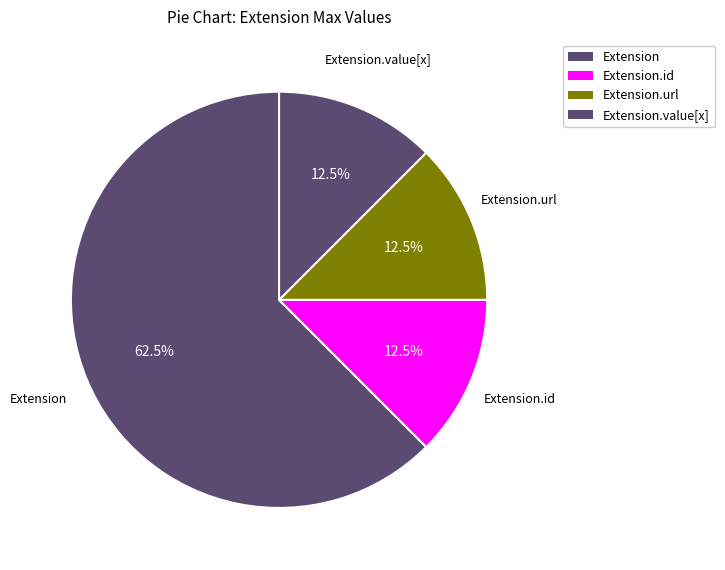

How many segments does this pie chart have?

4